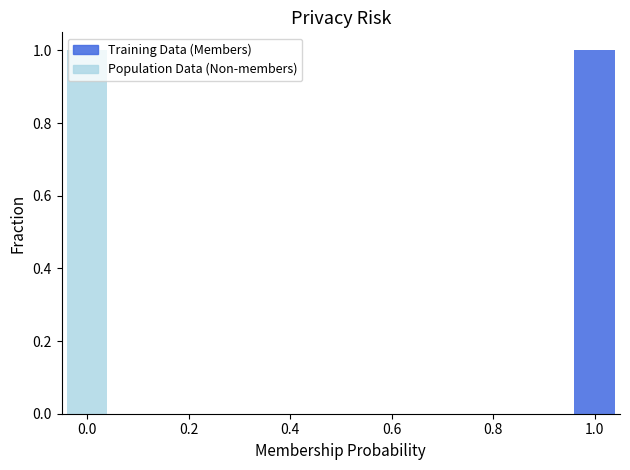

What is the difference between the maximum and minimum values in the Training Data (Members) series?

1